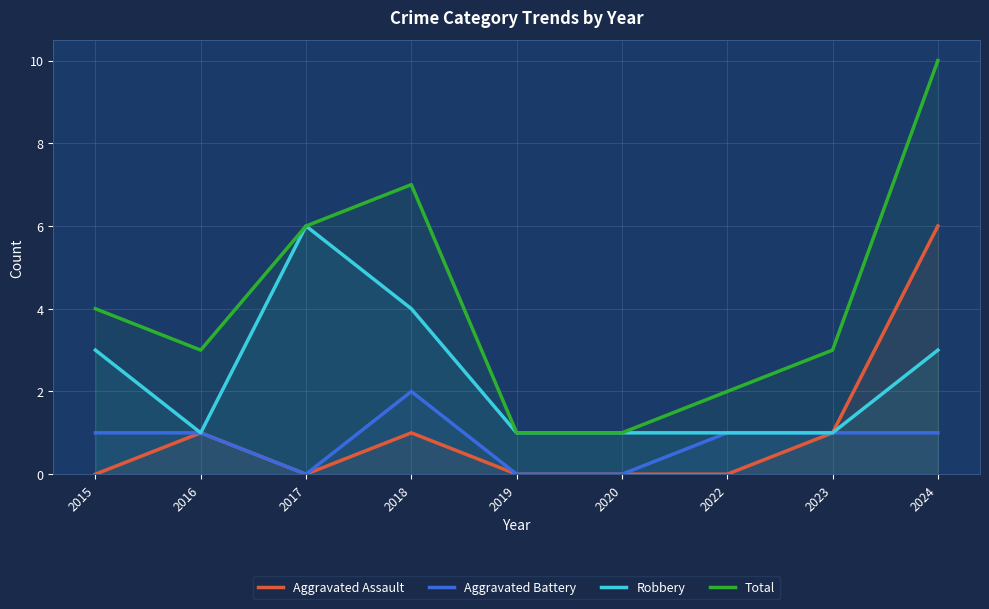

At which label does Aggravated Battery reach its minimum?

2017